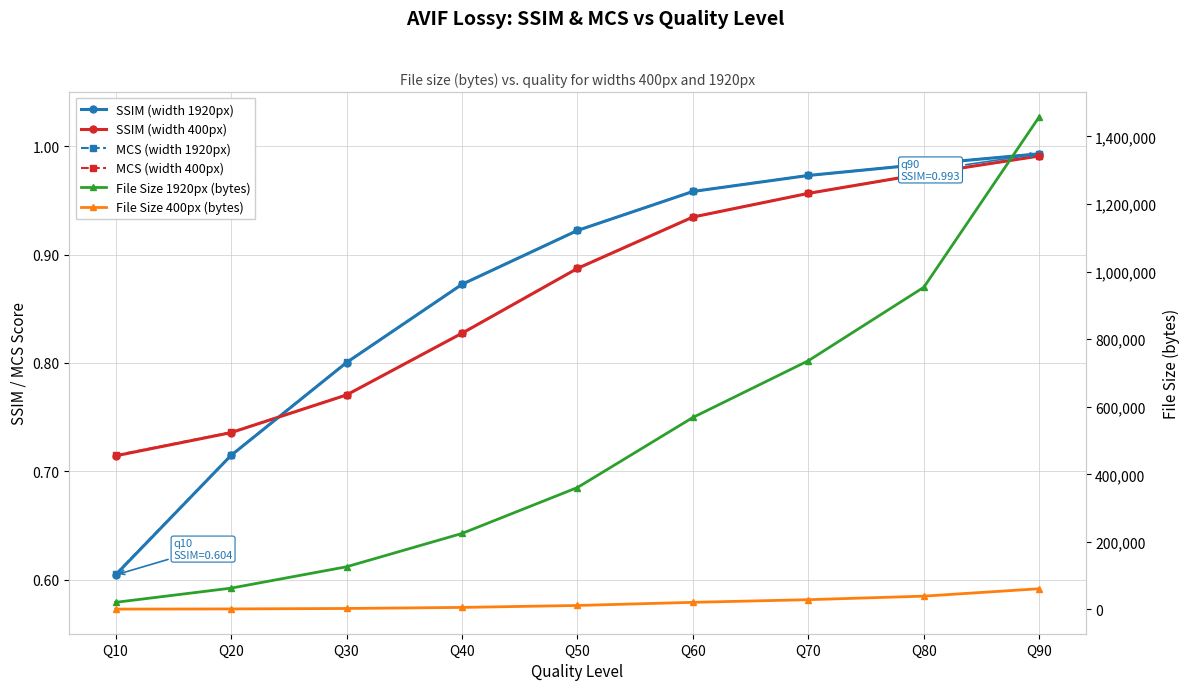

Is this an area chart (filled region under the line)?

No